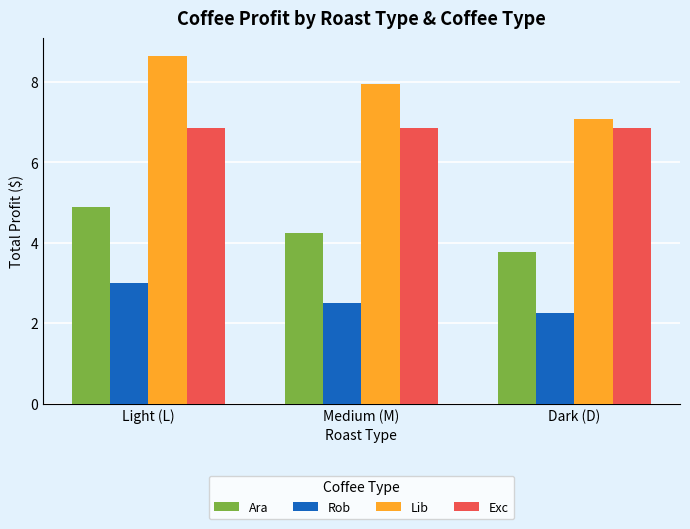

What is the average value of the Rob series?

2.6